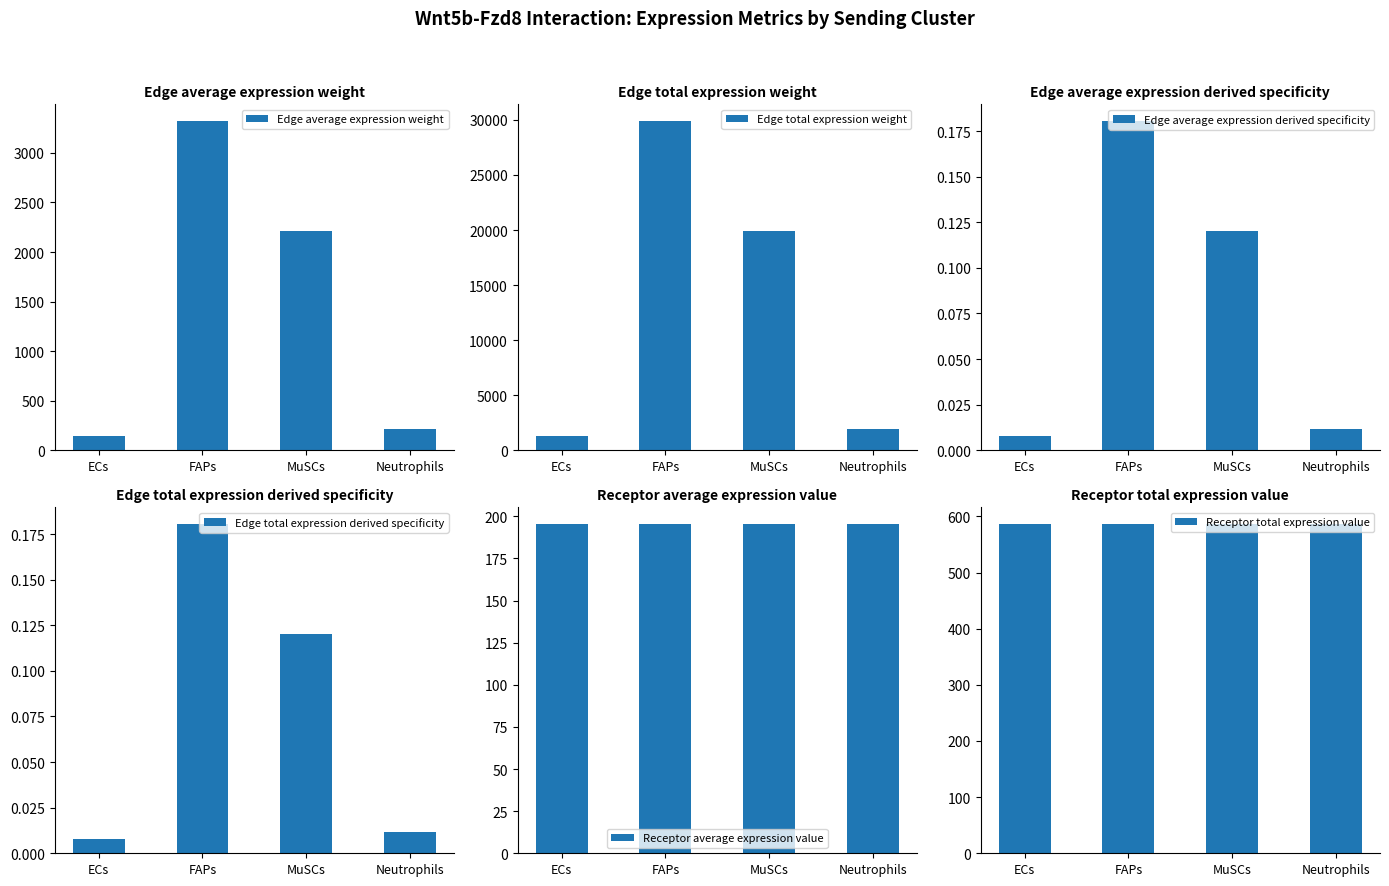

What is the sum of the Edge total expression weight values at ECs and Neutrophils?

3228.6